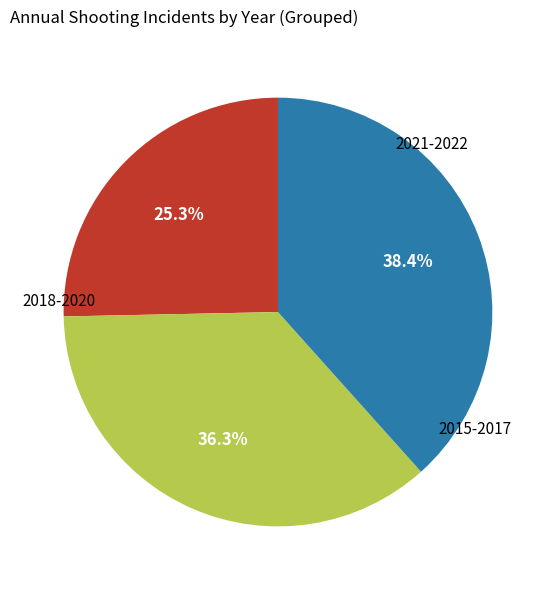

Does any single category account for the majority?

No